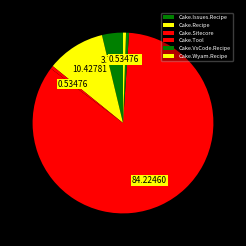

True or false: Cake.VsCode.Recipe accounts for 1% of the total.

True